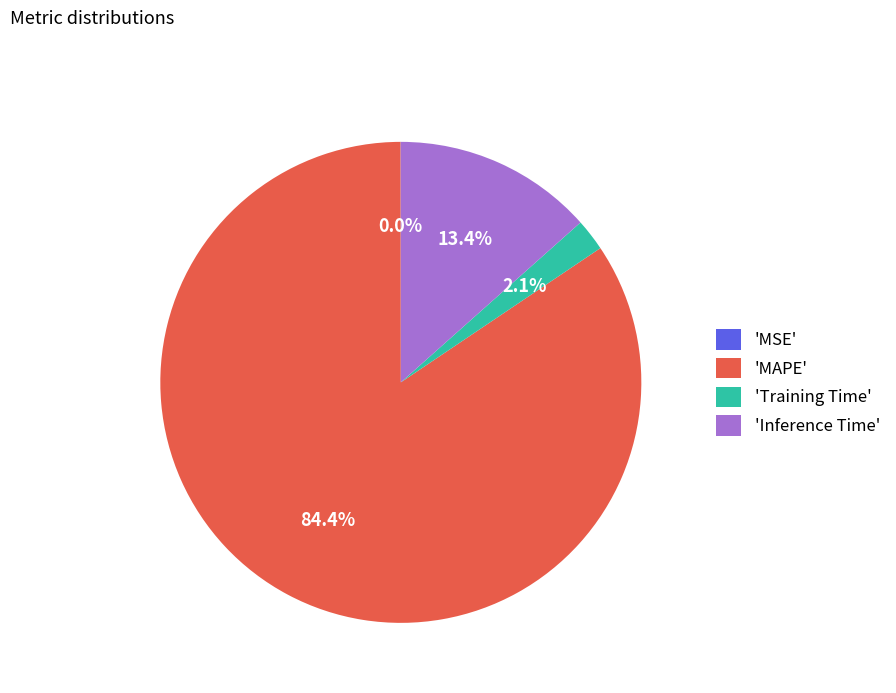

What is the majority slice?

'MAPE'